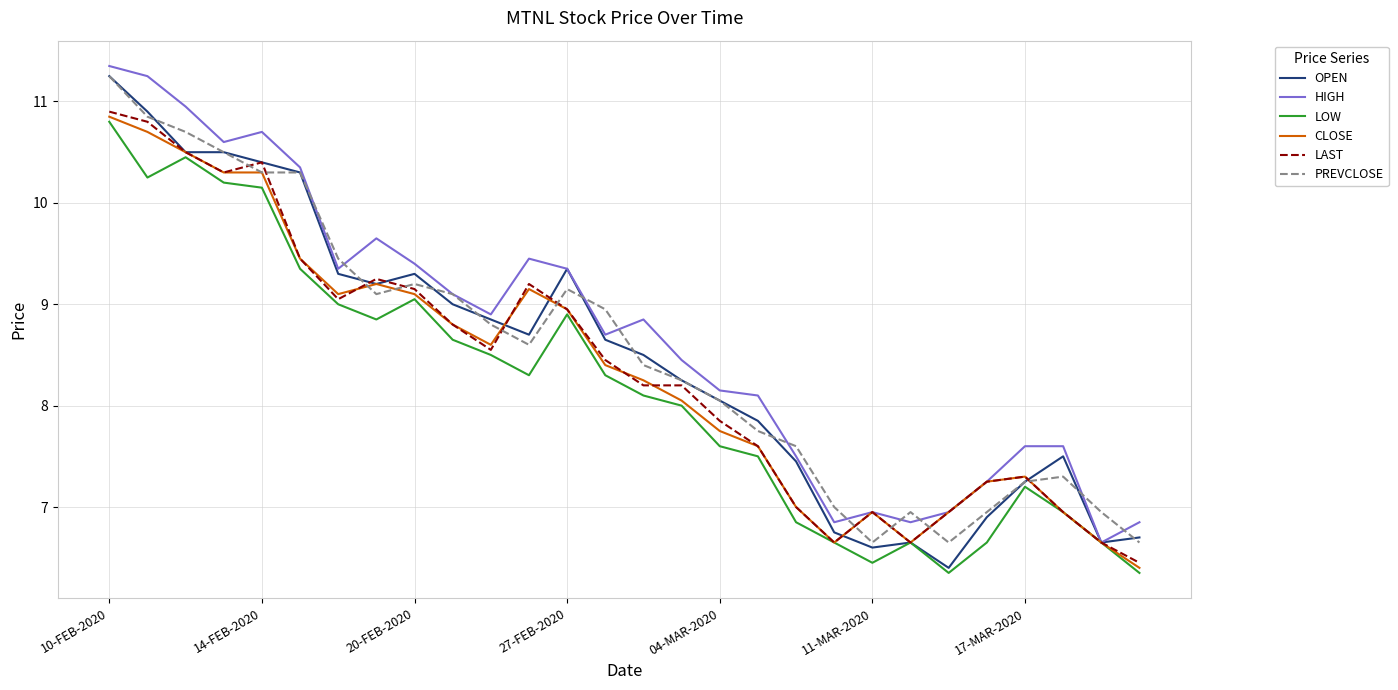

The value of OPEN at 04-MAR-2020 is 8.1. True or false?

True